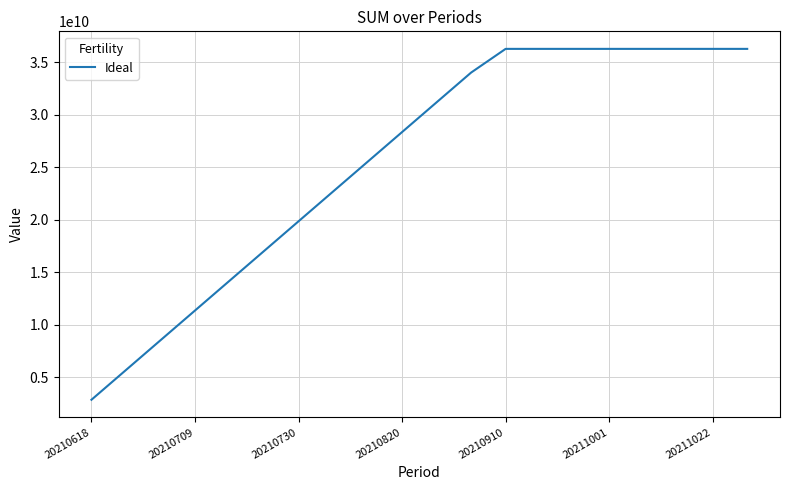

What is the smallest value displayed?

2833161790.8